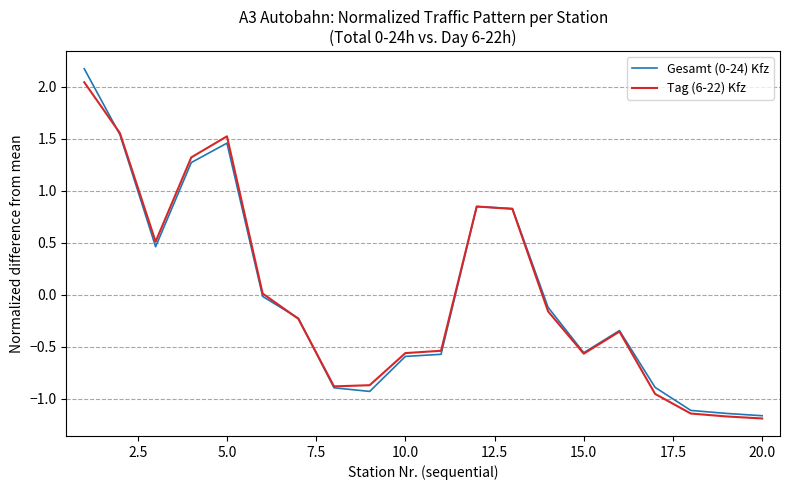

Does the chart display data point markers on the line(s)?

No